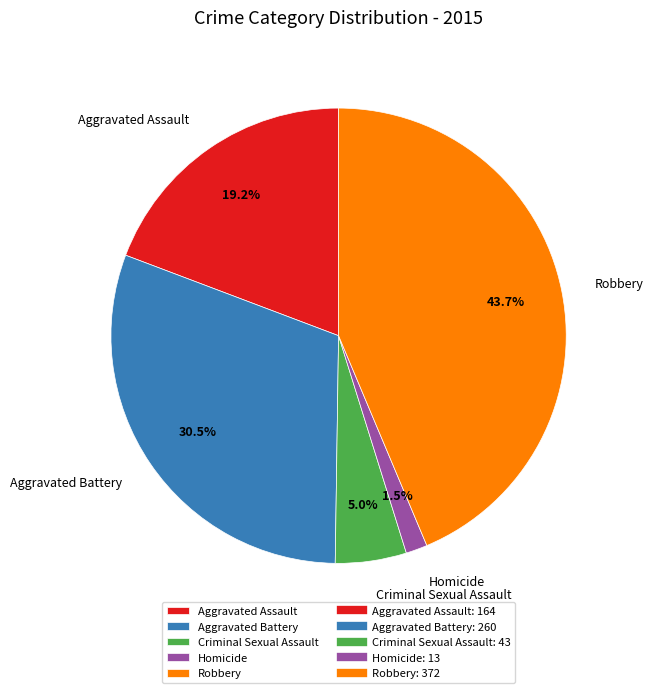

To the nearest percent, what is the average slice percentage?

20%